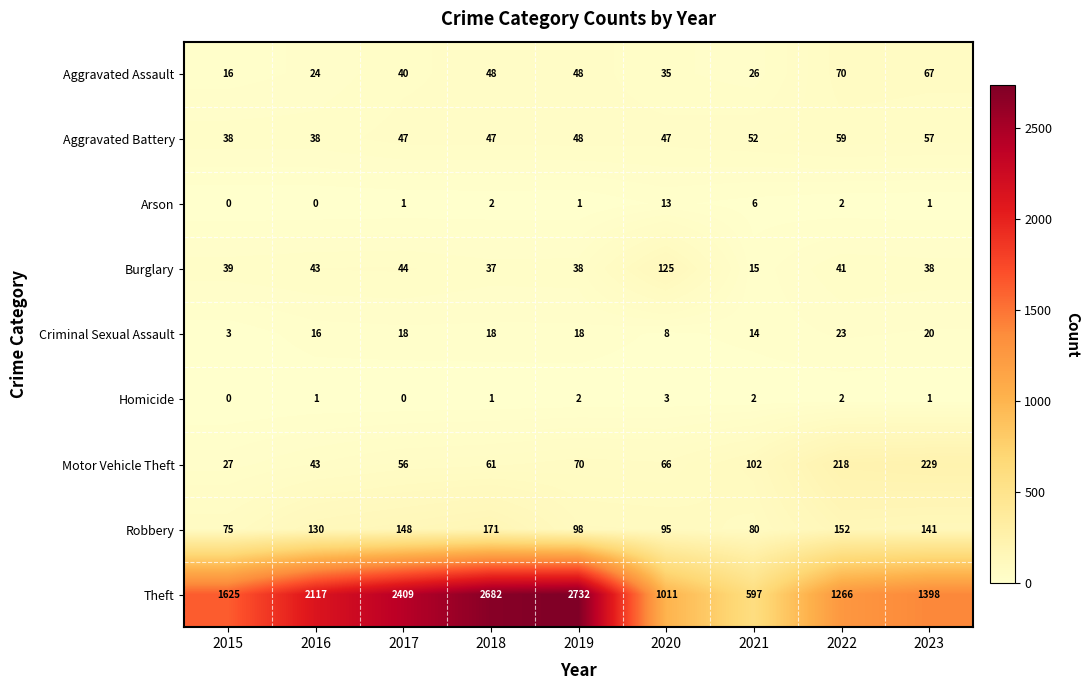

At how many categories does at least one series exceed 1528?

5